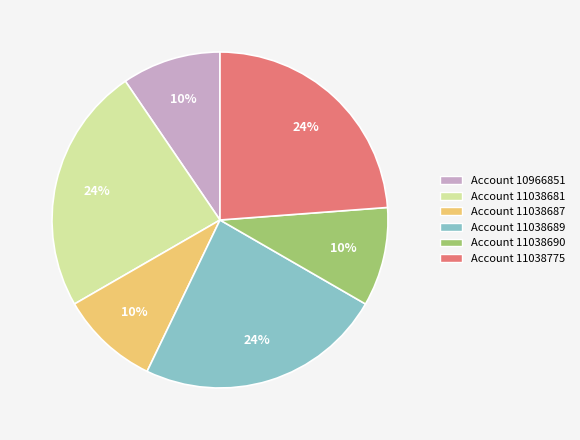

Count the number of slices in the pie.

6